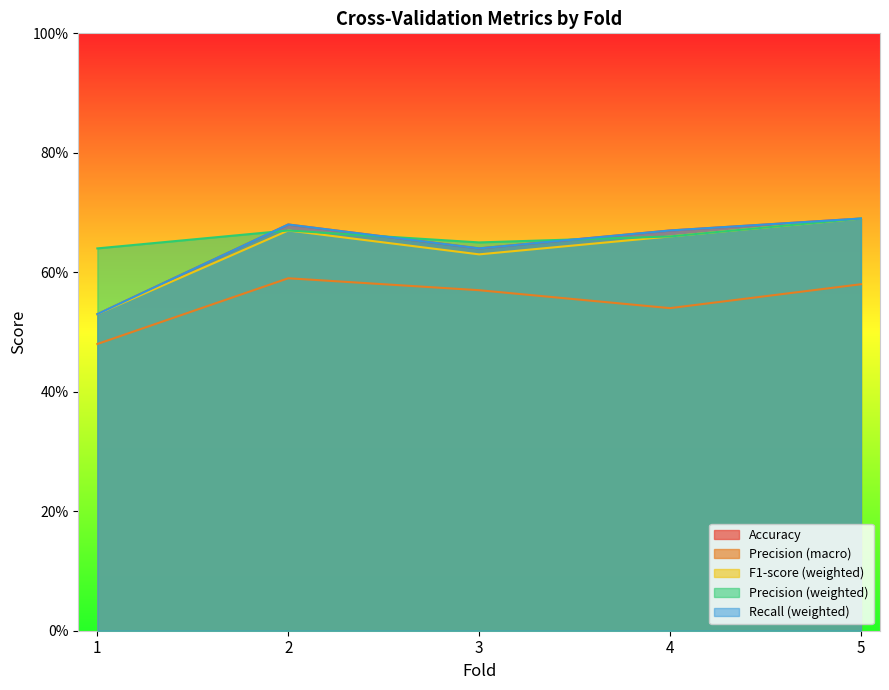

Is the value of F1-score (weighted) at 2 greater than the value of Precision (weighted) at 4?

Yes